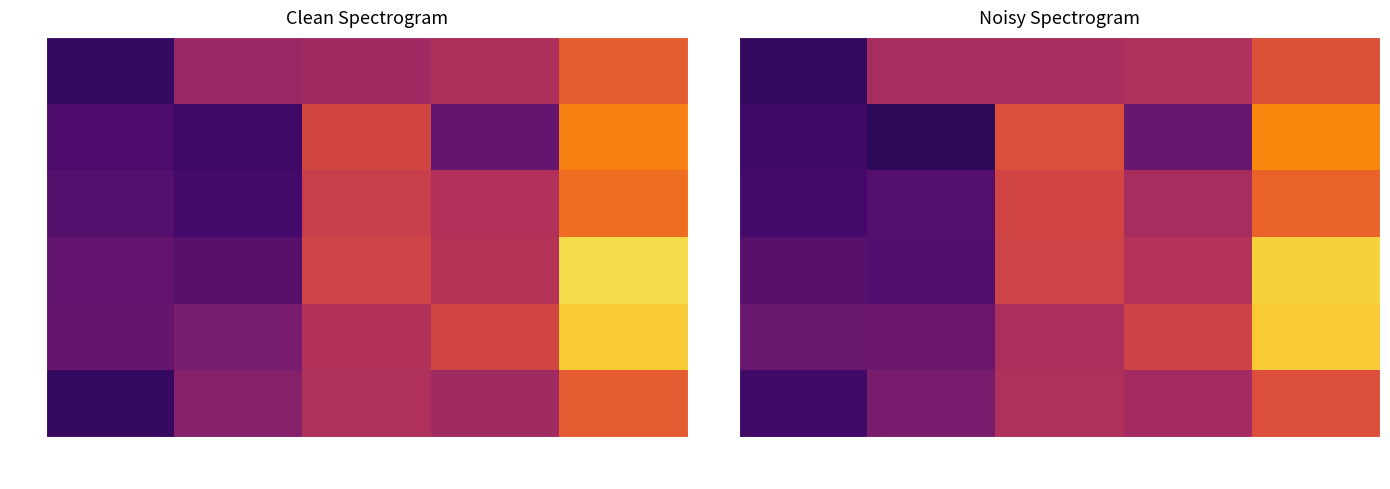

What is the average value of the 3 series?

1.1